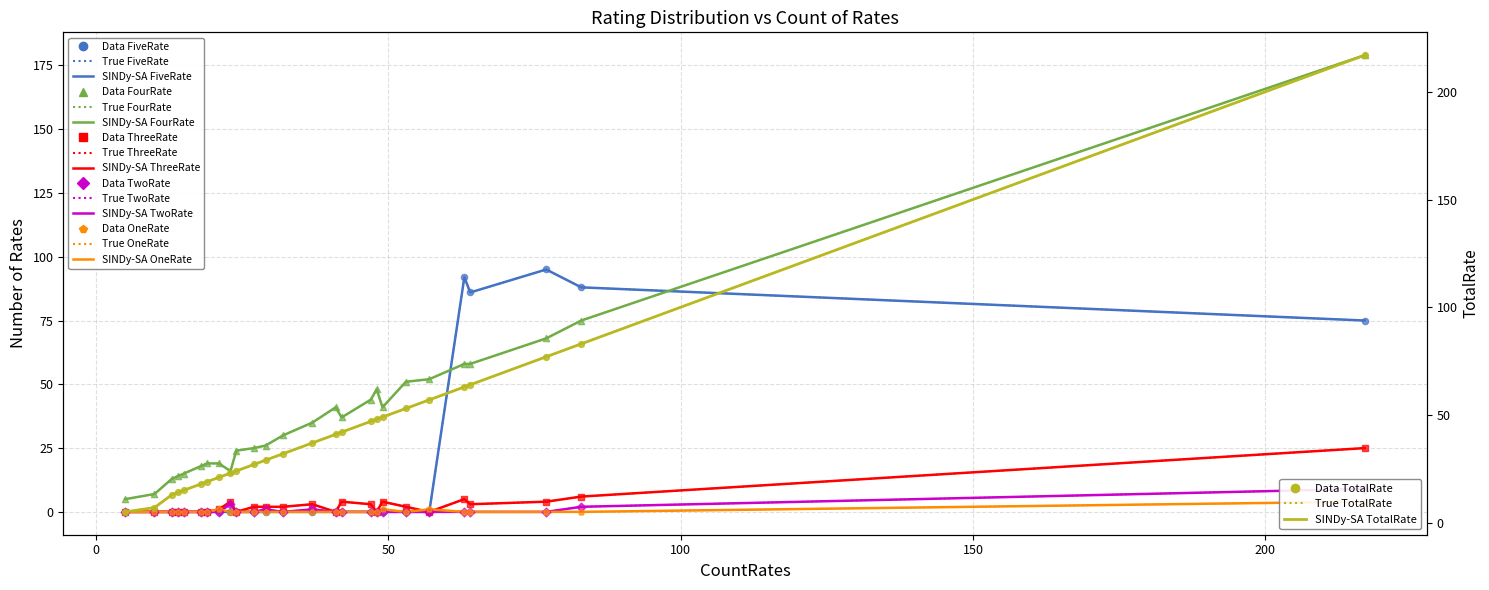

Which series has the largest Y range (max minus min)?

TotalRate